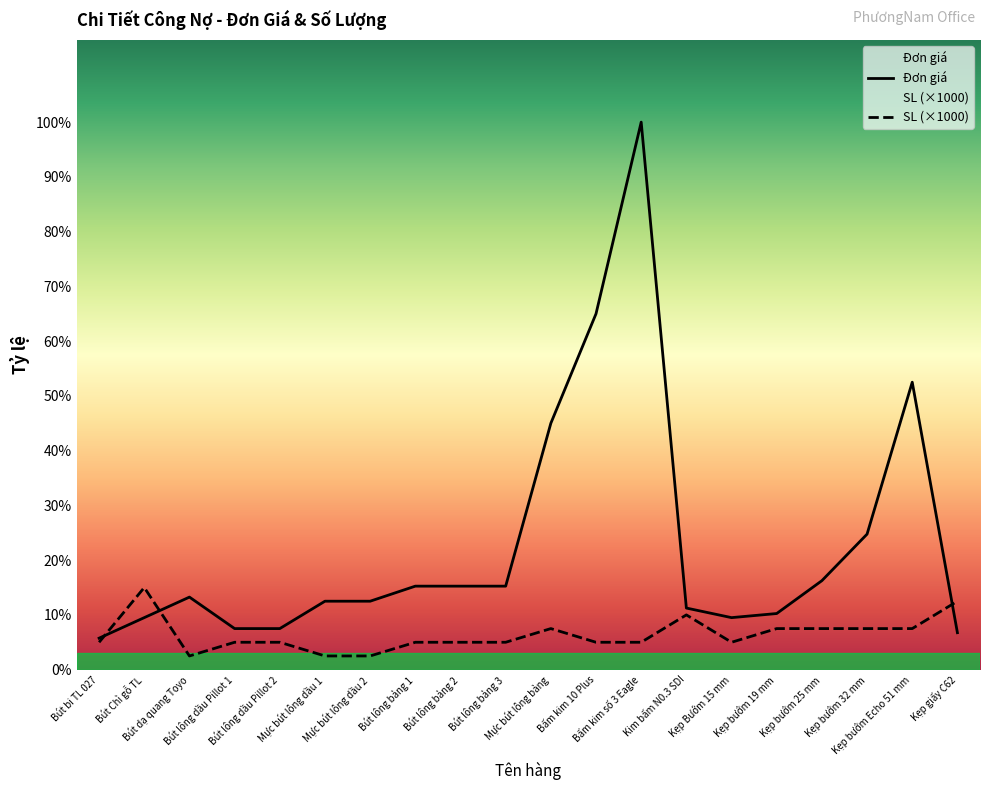

Rank the series by their maximum value, from lowest to highest.

SL (×1000), Đơn giá